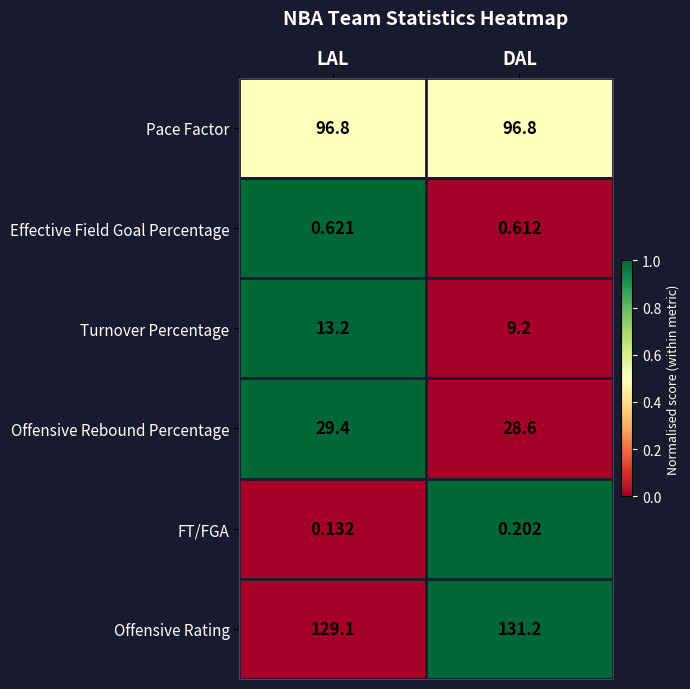

Between LAL and DAL, which series saw the biggest shift?

Turnover Percentage